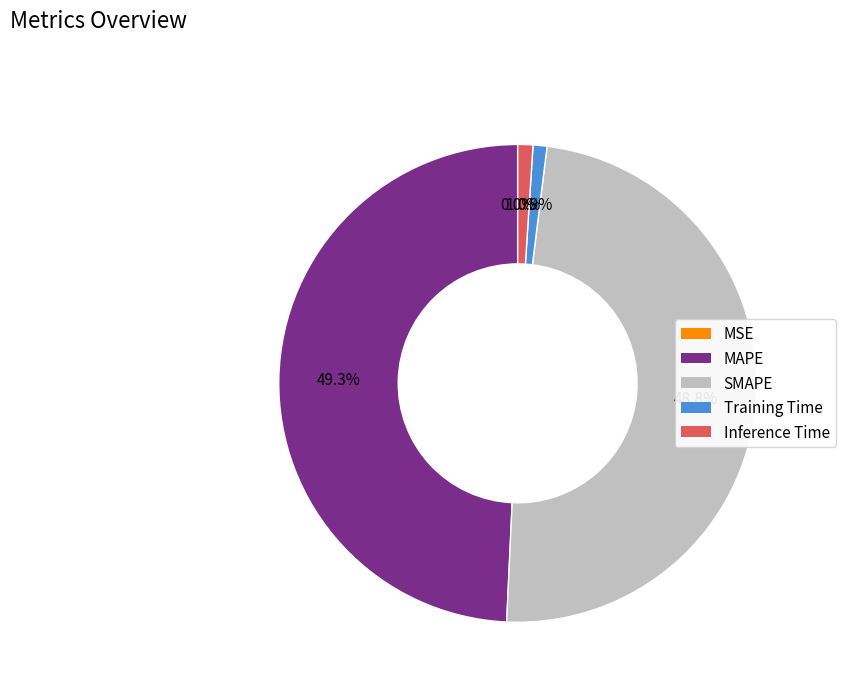

Between Inference Time and MAPE, which is larger?

MAPE